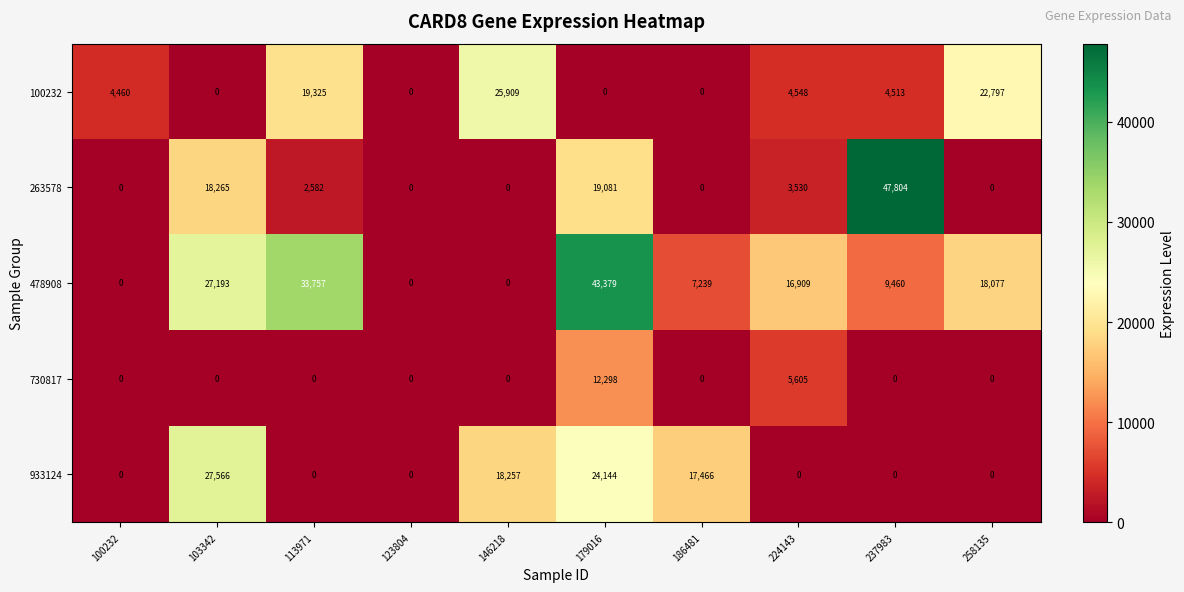

Which label corresponds to the largest value in the chart?

237983